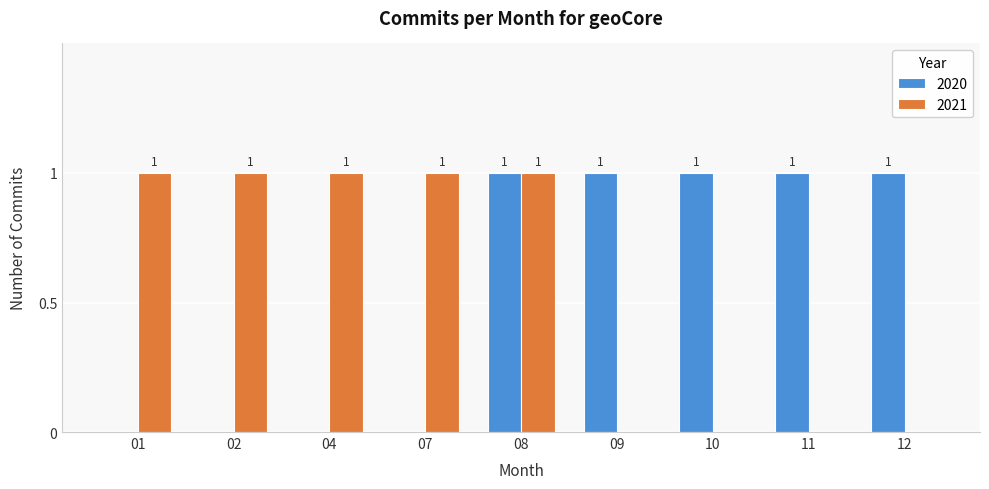

How many 2021 values are between 0 and 1?

9